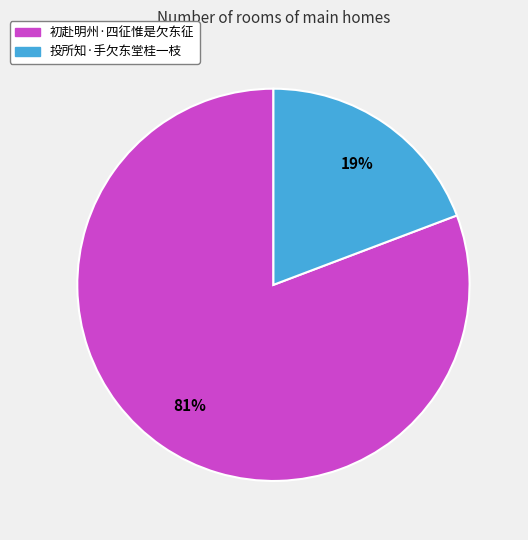

Is there any slice that represents more than half of the pie?

Yes